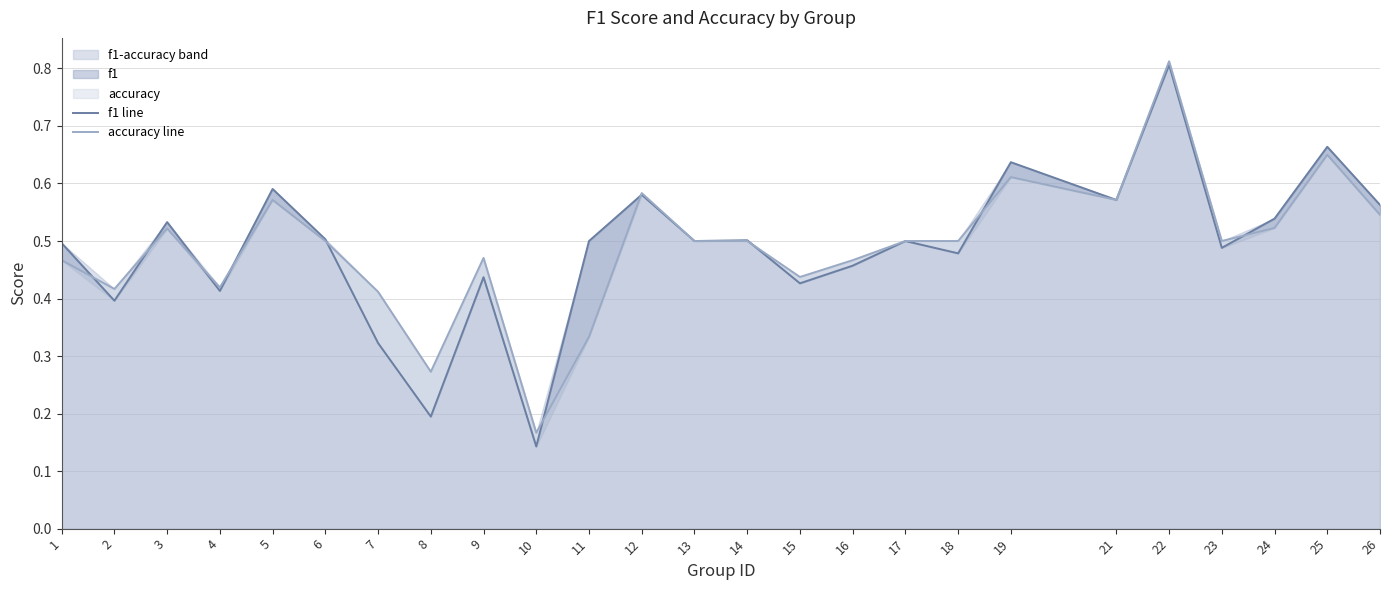

Rank the series by their maximum value, from lowest to highest.

f1 line, accuracy line